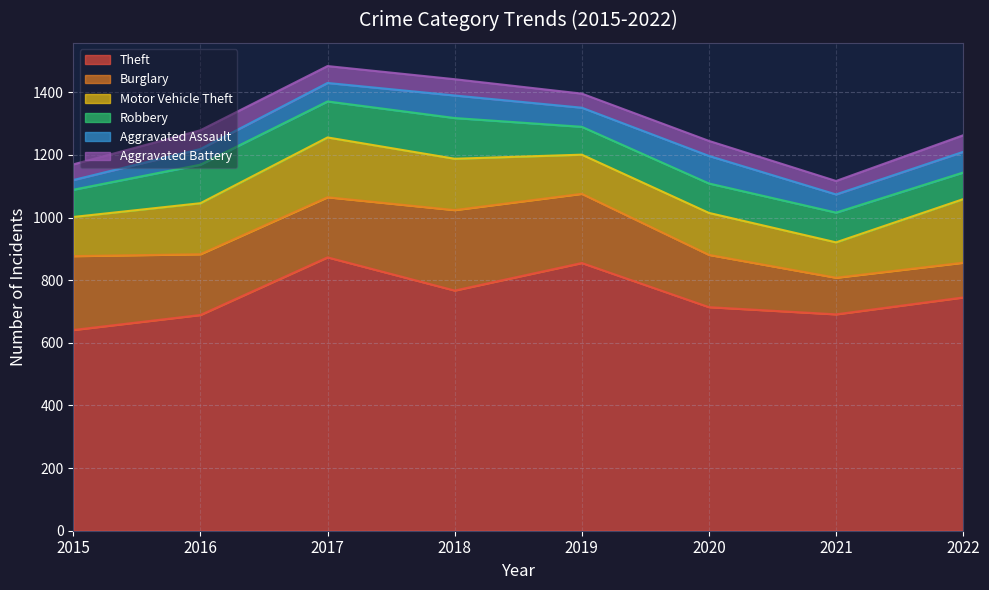

How many lines are shown in the chart?

6